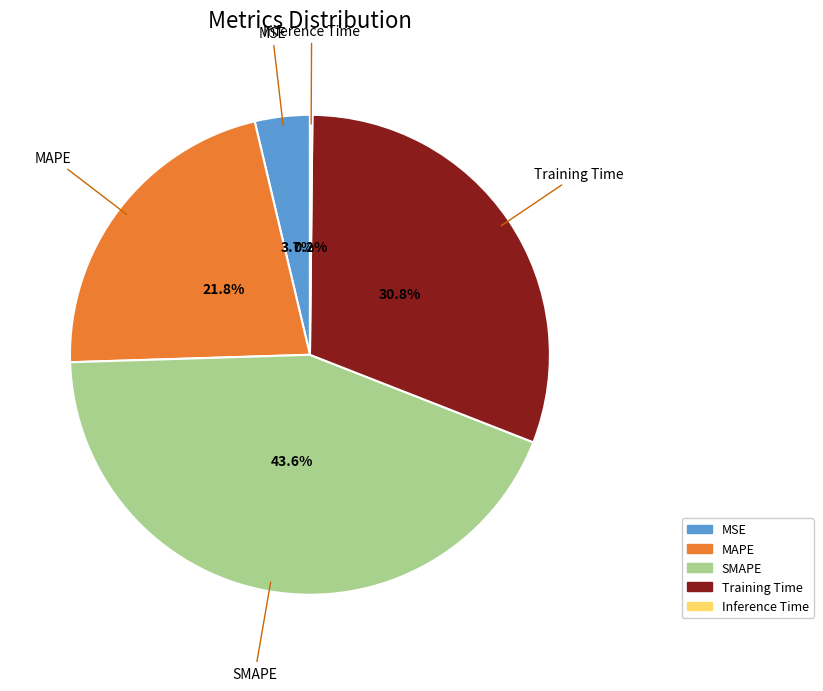

Is there a majority slice in this chart?

No